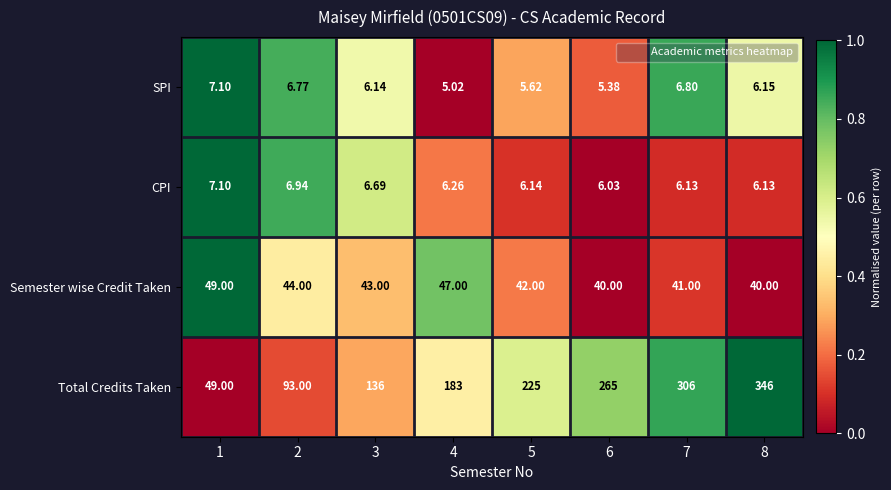

Is the value of Semester wise Credit Taken at 1 greater than the value of SPI at 2?

Yes